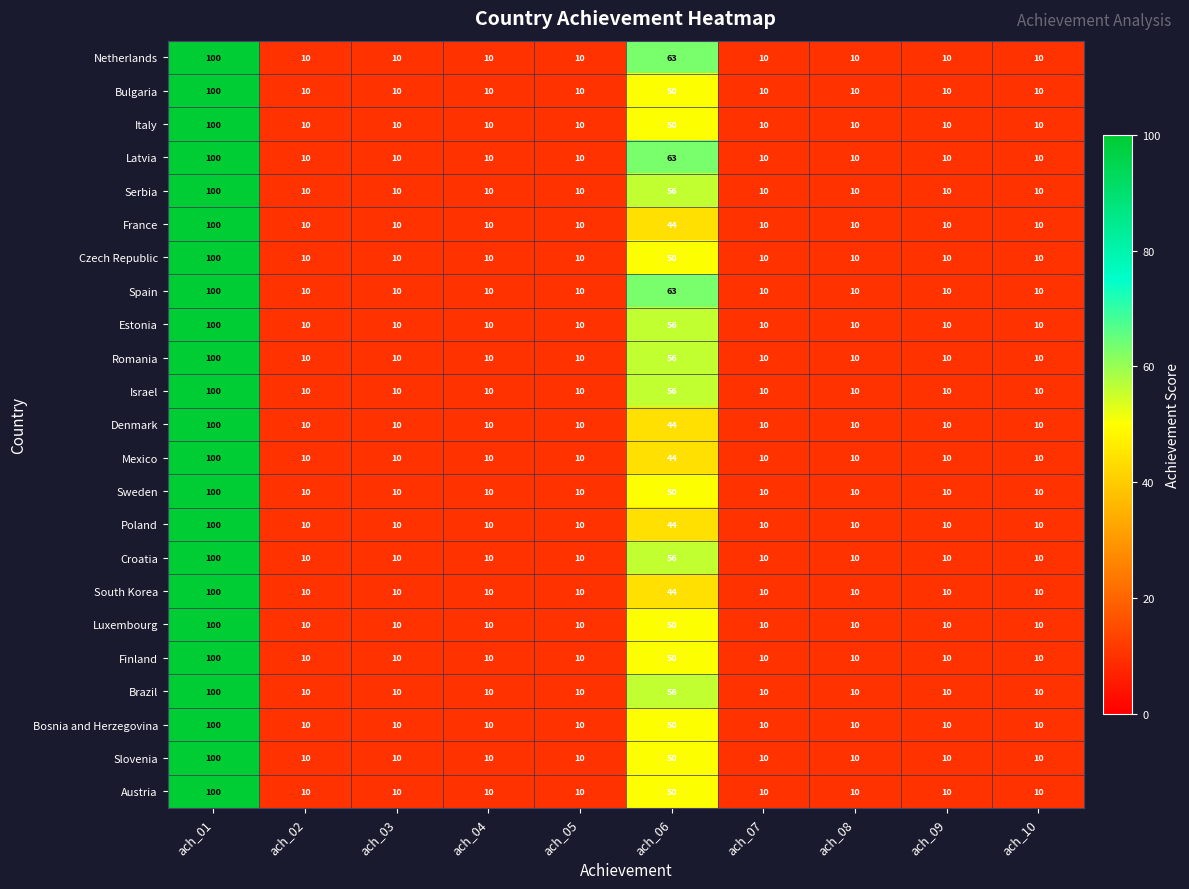

The Austria series shows 52 at ach_01. True or false?

False